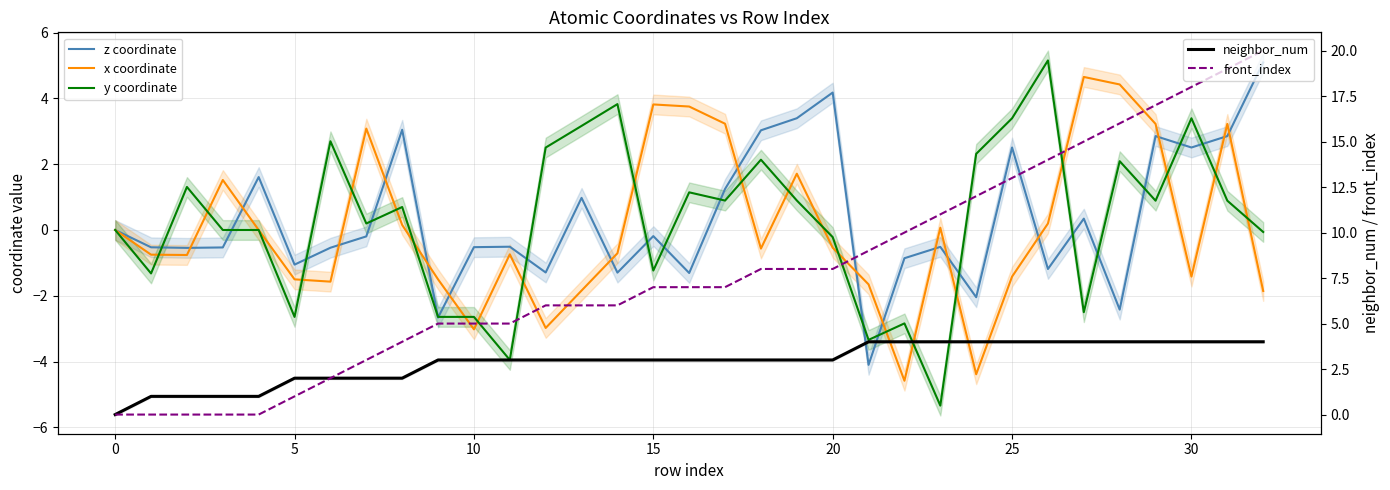

How many interior local valleys does the y coordinate series have?

11